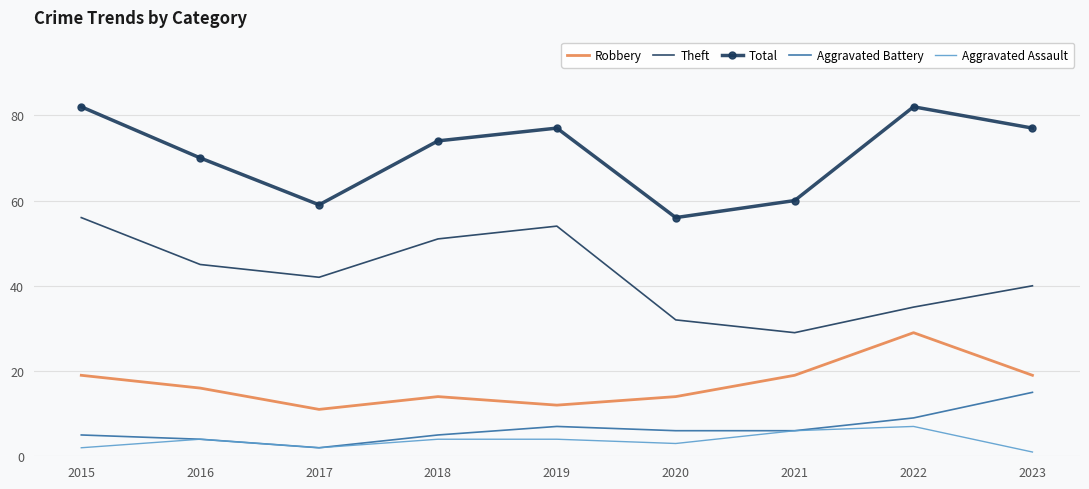

Reading left to right, extract all data points from this chart.

Robbery: 2015=19	2016=16	2017=11	2018=14	2019=12	2020=14	2021=19	2022=29	2023=19
Theft: 2015=56	2016=45	2017=42	2018=51	2019=54	2020=32	2021=29	2022=35	2023=40
Total: 2015=82	2016=70	2017=59	2018=74	2019=77	2020=56	2021=60	2022=82	2023=77
Aggravated Battery: 2015=5	2016=4	2017=2	2018=5	2019=7	2020=6	2021=6	2022=9	2023=15
Aggravated Assault: 2015=2	2016=4	2017=2	2018=4	2019=4	2020=3	2021=6	2022=7	2023=1